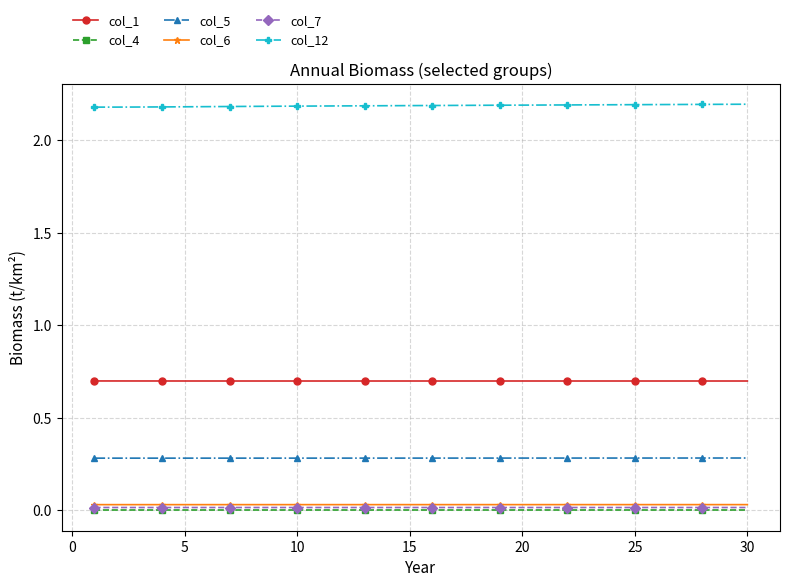

What is the value of the col_1 point at the 16th from the left?

0.7